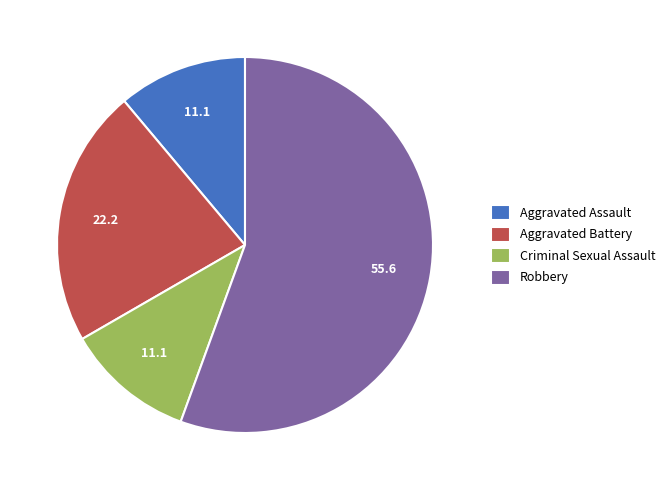

What is the majority slice?

Robbery